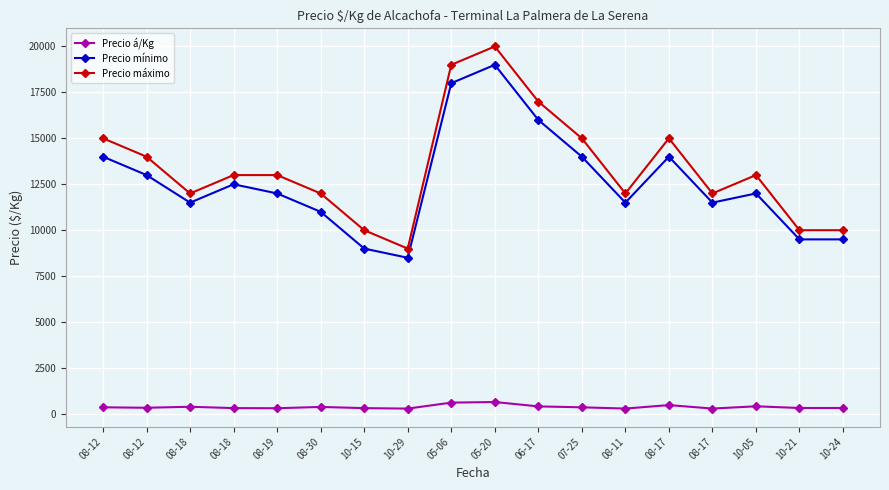

At which category is the sum across all series the highest?

05-20